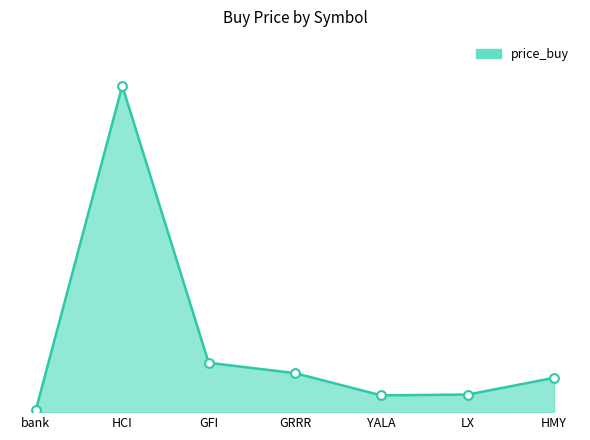

What is the ratio of the value at GRRR to the value at GFI?

0.8